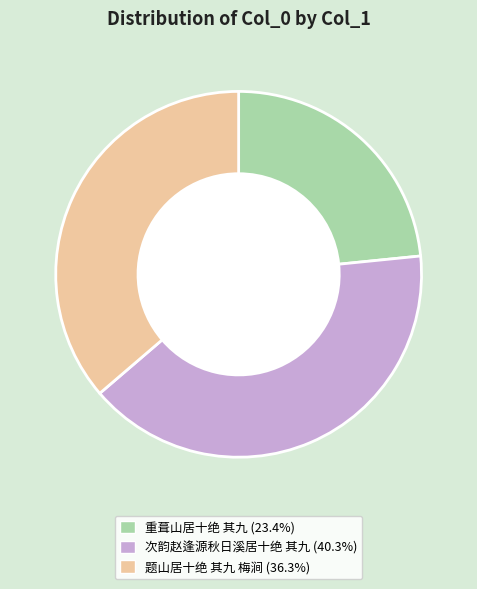

Does 题山居十绝 其九 梅涧 represent more than half of the total?

No